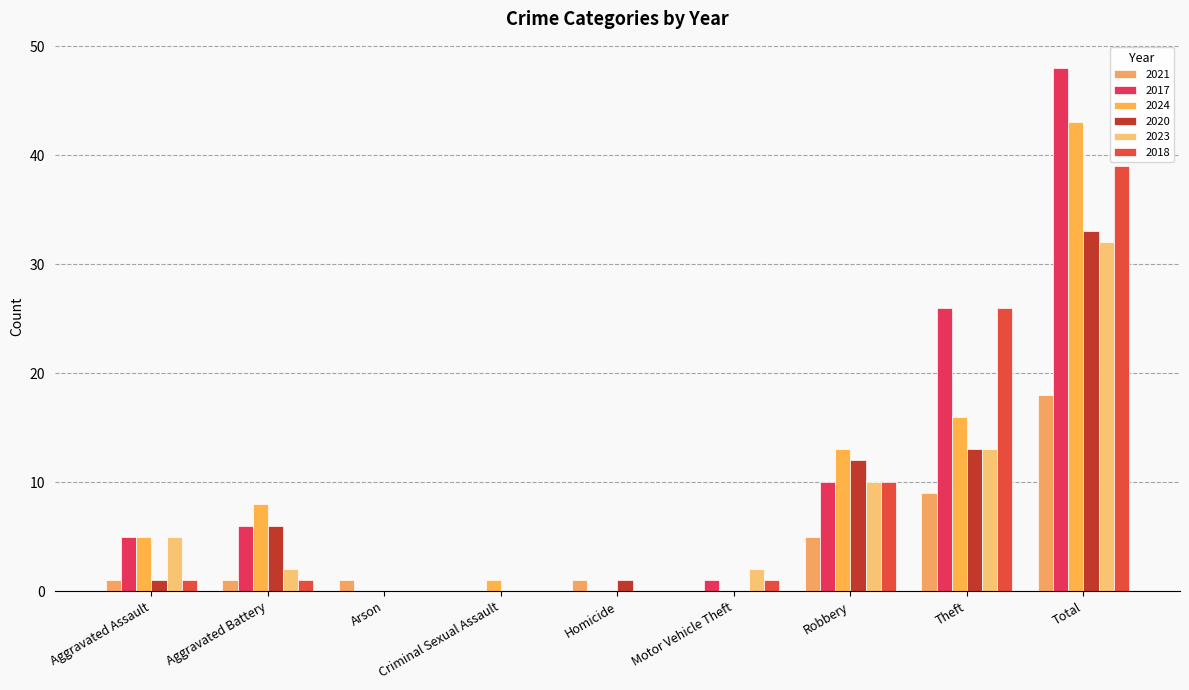

Reading left to right, extract all data points from this chart.

2021: Aggravated Assault=1	Aggravated Battery=1	Arson=1	Criminal Sexual Assault=0	Homicide=1	Motor Vehicle Theft=0	Robbery=5	Theft=9	Total=18
2017: Aggravated Assault=5	Aggravated Battery=6	Arson=0	Criminal Sexual Assault=0	Homicide=0	Motor Vehicle Theft=1	Robbery=10	Theft=26	Total=48
2024: Aggravated Assault=5	Aggravated Battery=8	Arson=0	Criminal Sexual Assault=1	Homicide=0	Motor Vehicle Theft=0	Robbery=13	Theft=16	Total=43
2020: Aggravated Assault=1	Aggravated Battery=6	Arson=0	Criminal Sexual Assault=0	Homicide=1	Motor Vehicle Theft=0	Robbery=12	Theft=13	Total=33
2023: Aggravated Assault=5	Aggravated Battery=2	Arson=0	Criminal Sexual Assault=0	Homicide=0	Motor Vehicle Theft=2	Robbery=10	Theft=13	Total=32
2018: Aggravated Assault=1	Aggravated Battery=1	Arson=0	Criminal Sexual Assault=0	Homicide=0	Motor Vehicle Theft=1	Robbery=10	Theft=26	Total=39